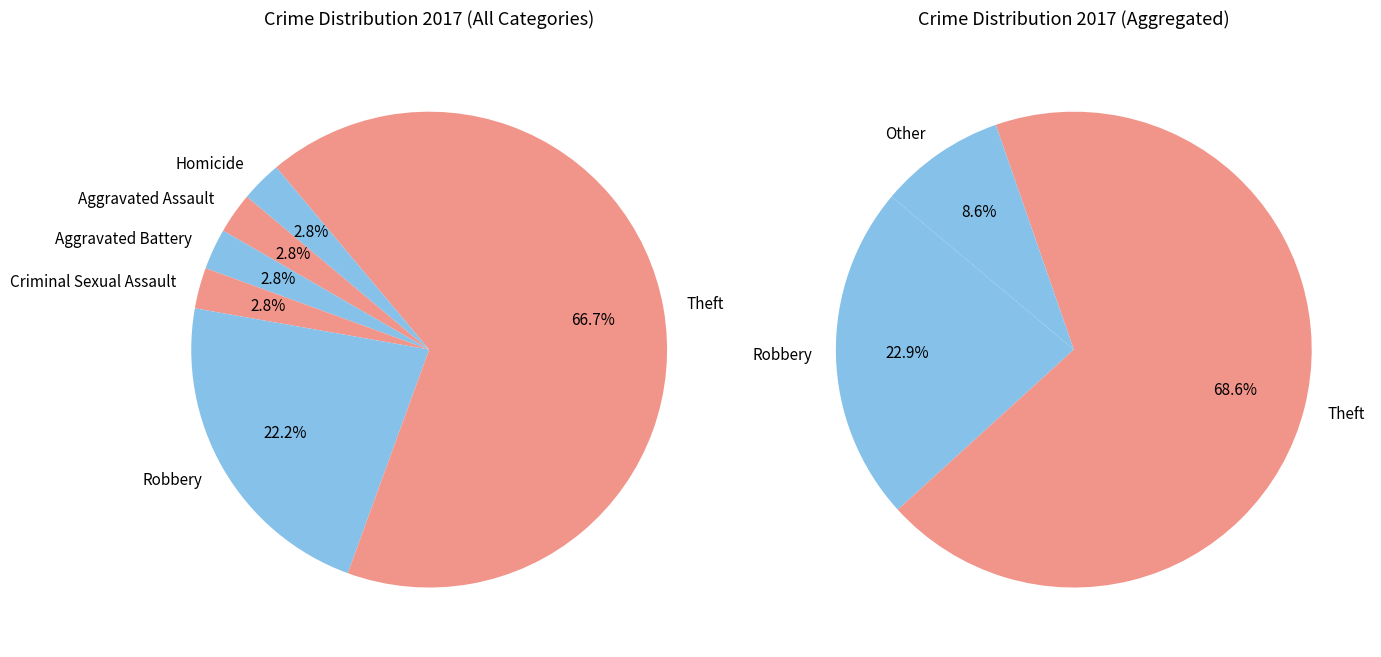

How many slices are in this pie chart?

6